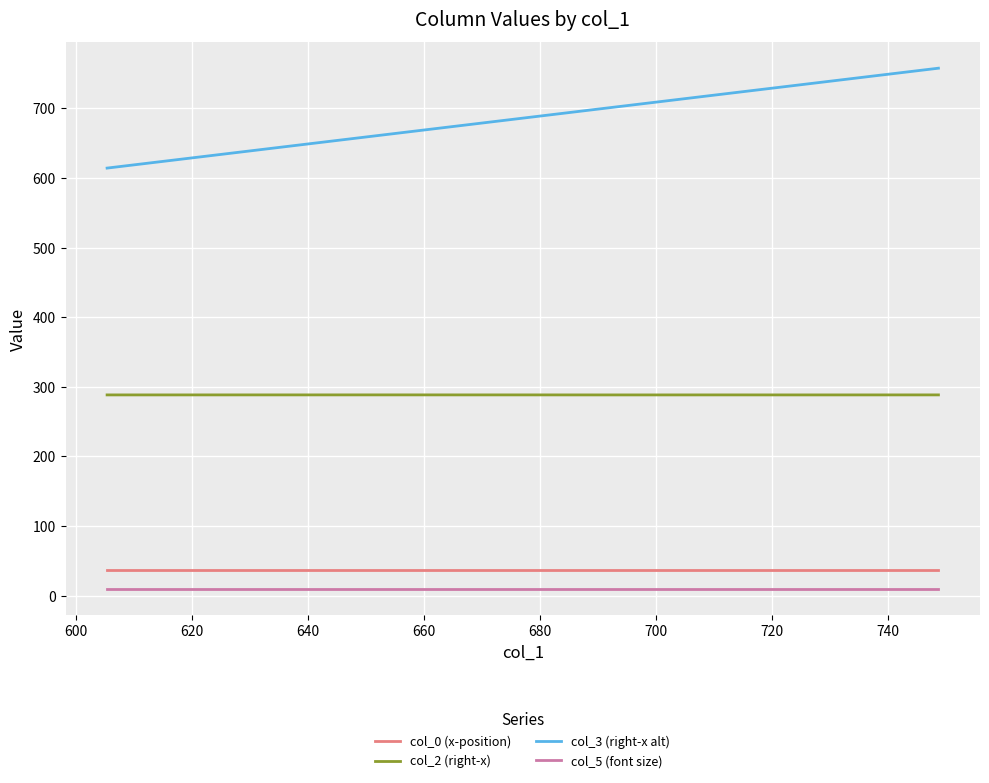

How many lines are shown in the chart?

4